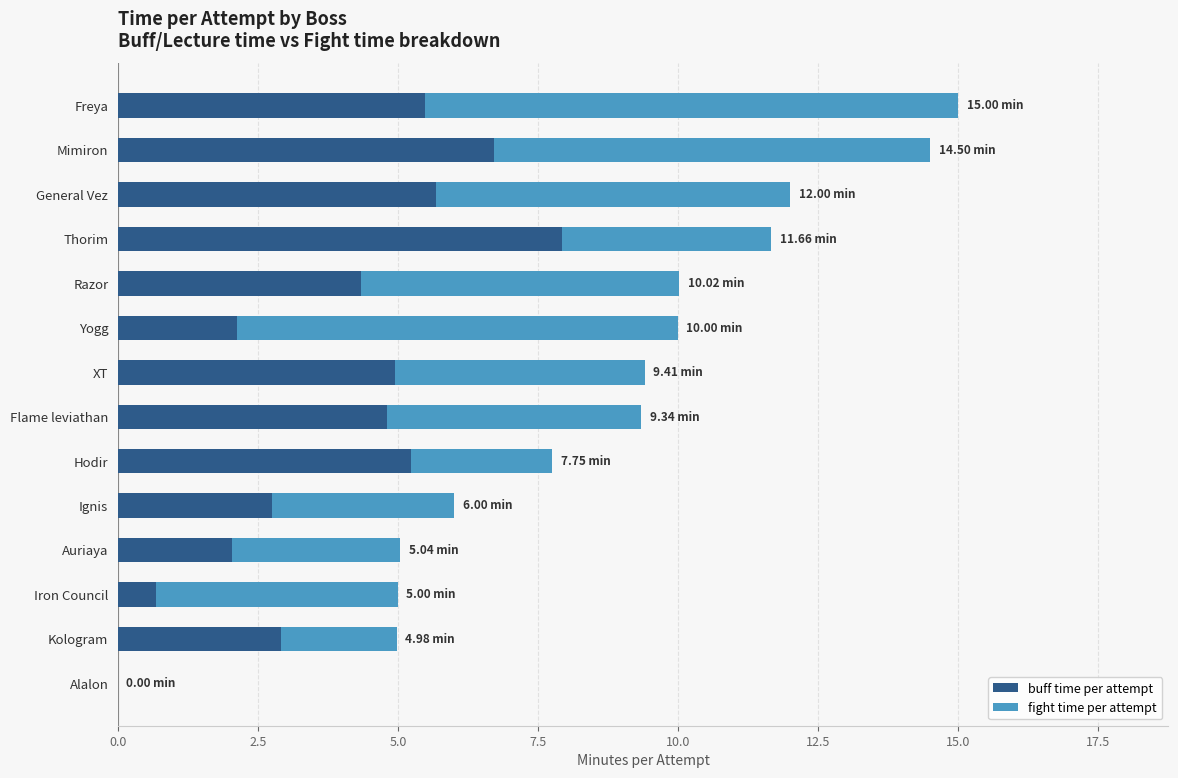

What is the total value across all series at Kologram?

5.0